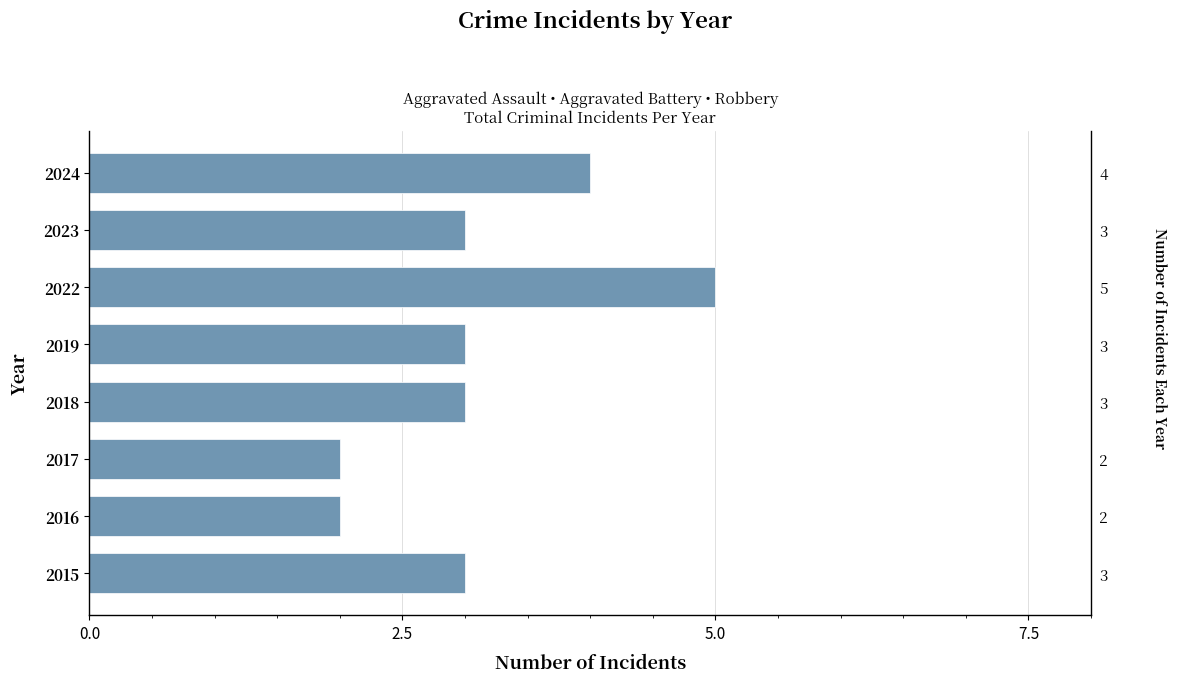

Is it true that the value at 2018 is 1?

False